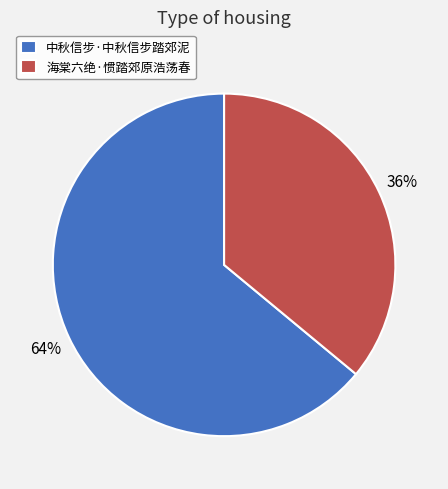

Which category accounts for the majority?

中秋信步·中秋信步踏郊泥